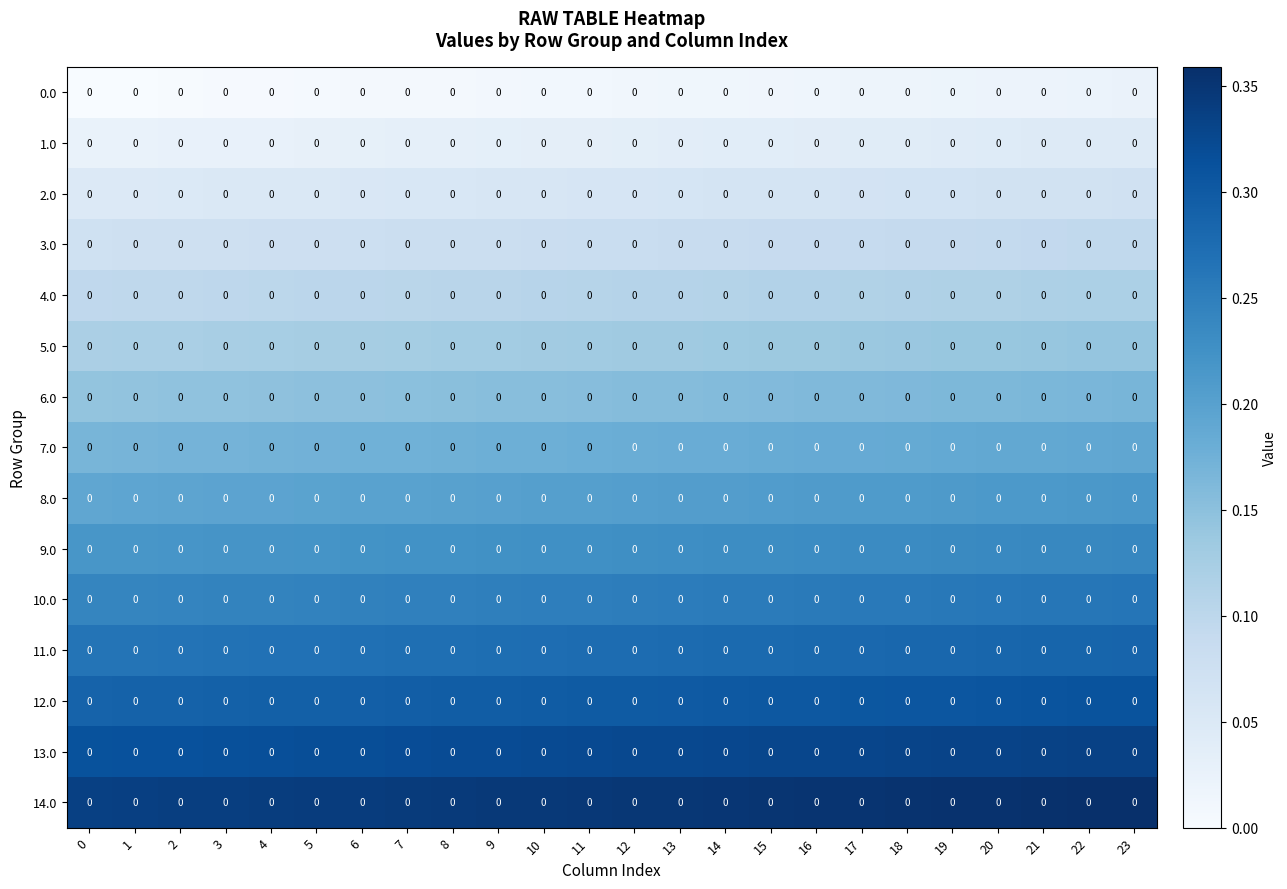

Is it true that 2.0 equals 0.1 at 17?

False